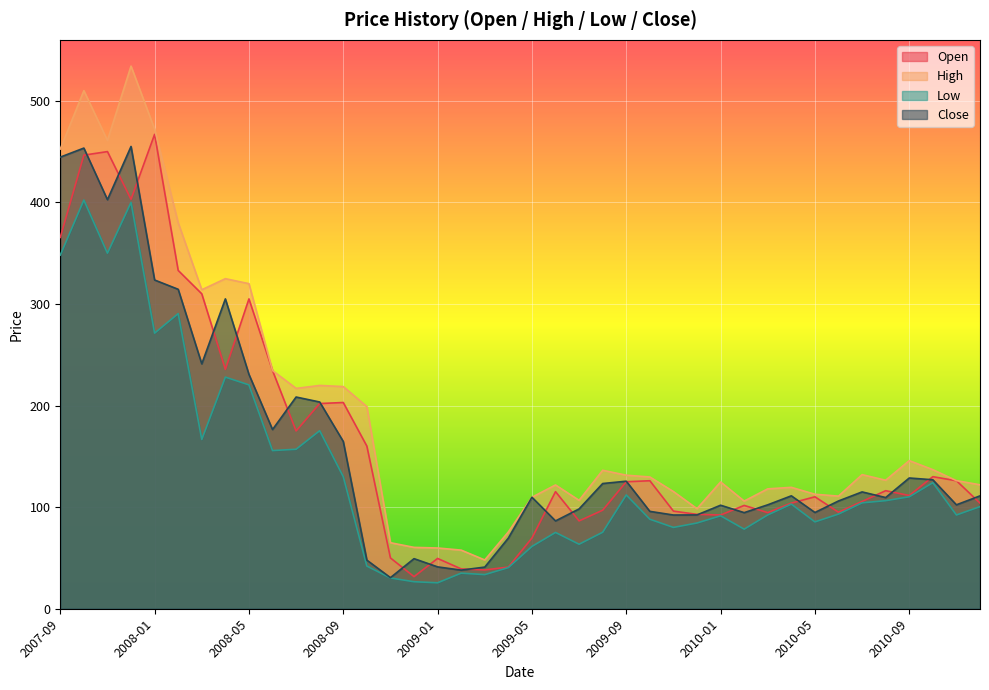

Which series has the widest spread of values?

High